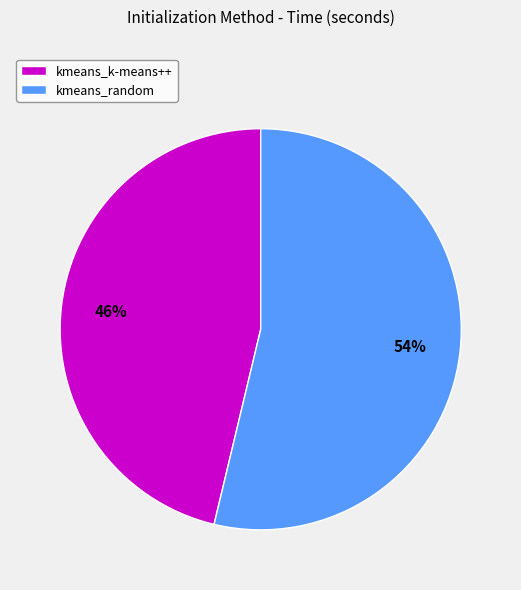

To the nearest percent, what is the average slice percentage?

50%